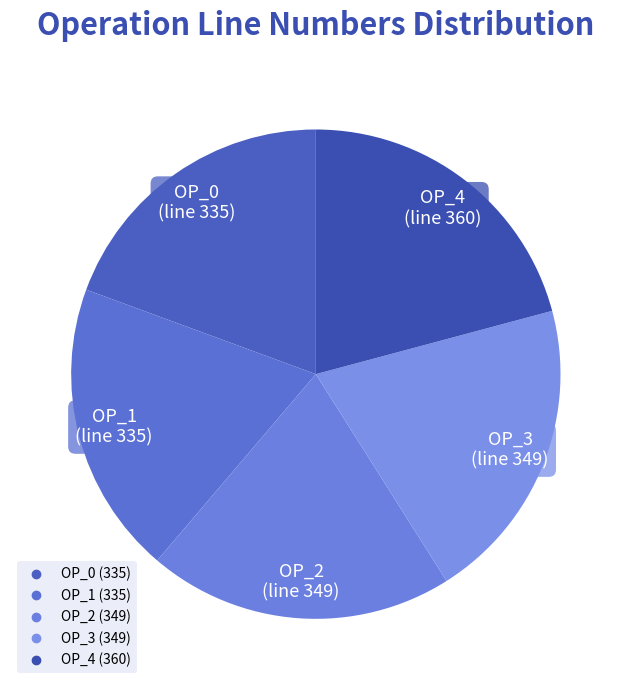

How many slices are in this pie chart?

5